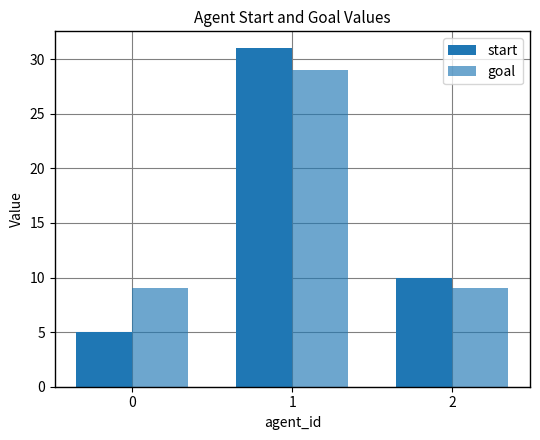

What is the smallest value displayed?

5